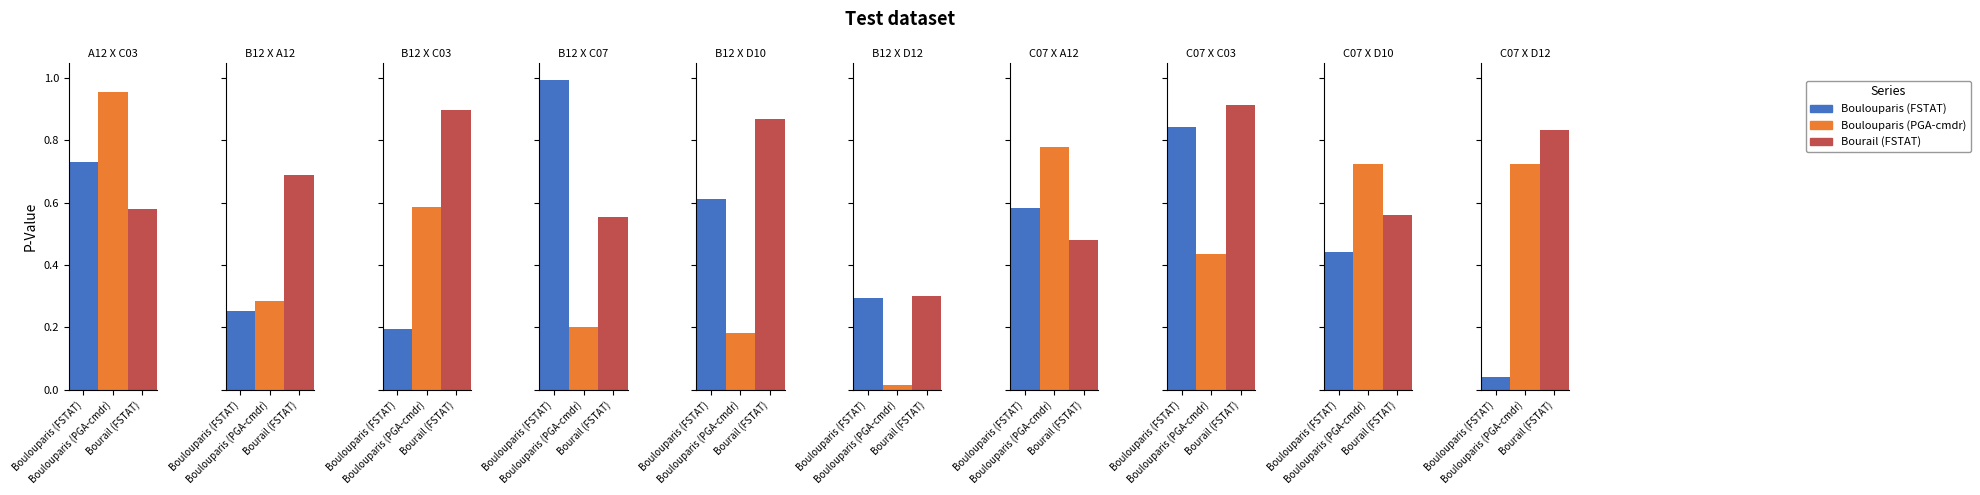

Which label corresponds to the smallest value in the chart?

B12 X D12